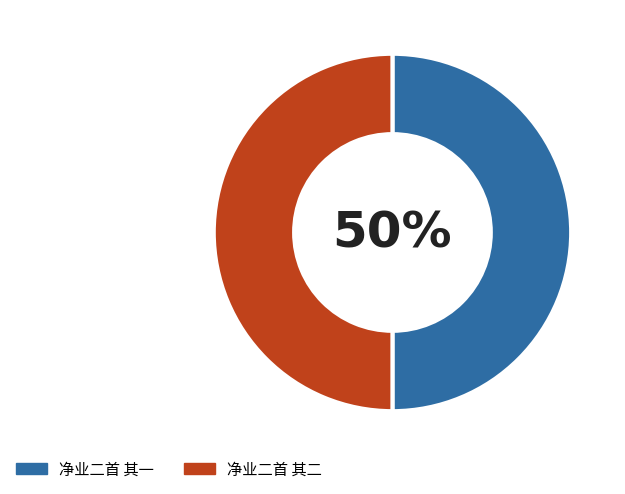

What percentage is the 净业二首 其一 slice, to the nearest percent?

50%